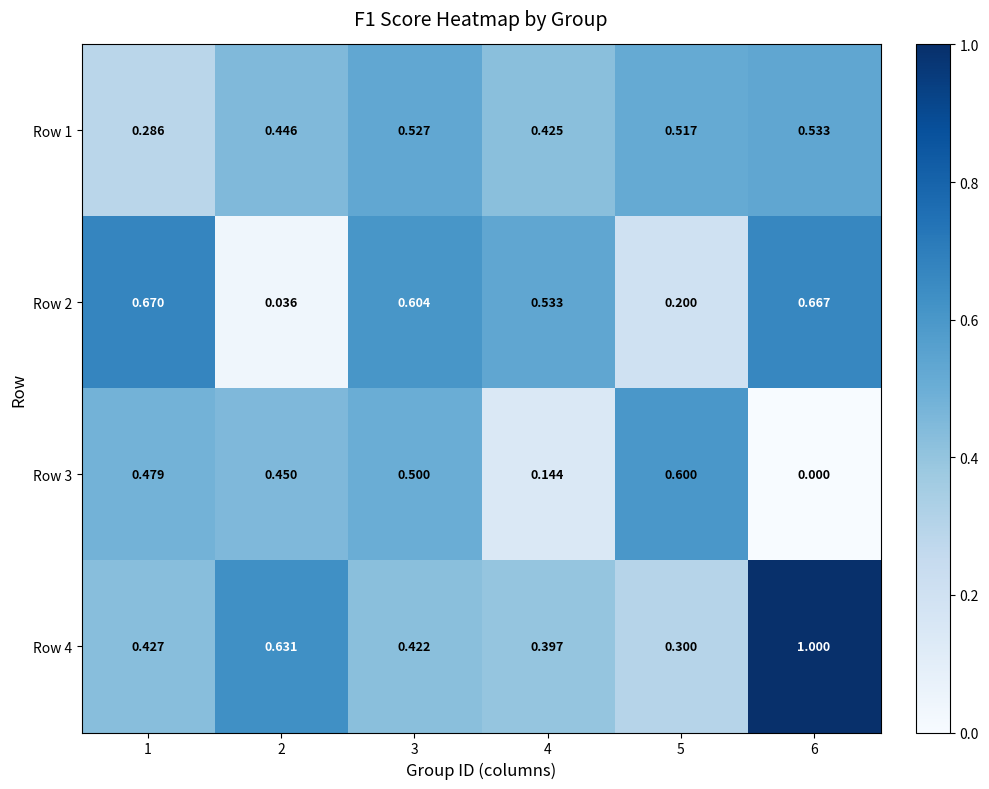

At which category does the chart reach its minimum across all series?

6